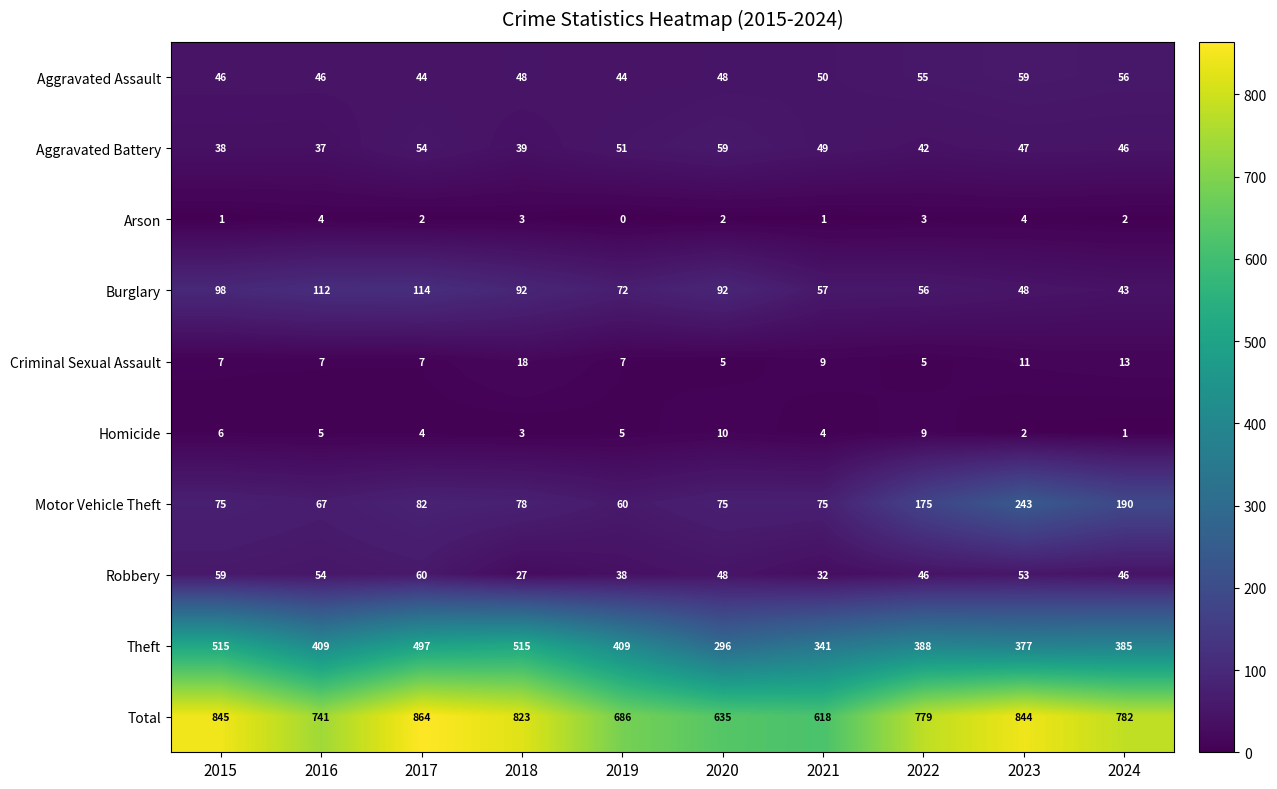

Is it true that Total equals 823 at 2018?

True